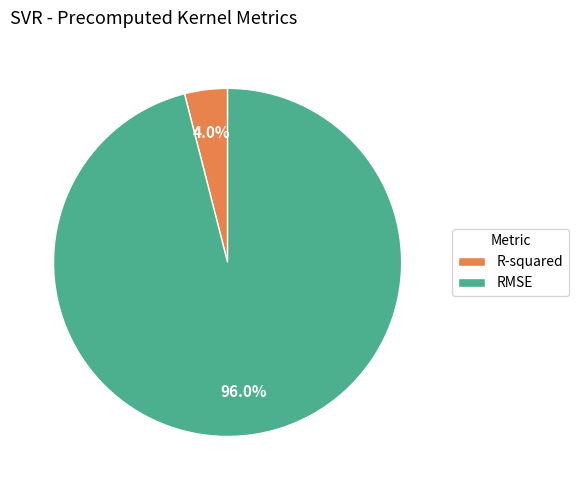

Between R-squared and RMSE, which is larger?

RMSE